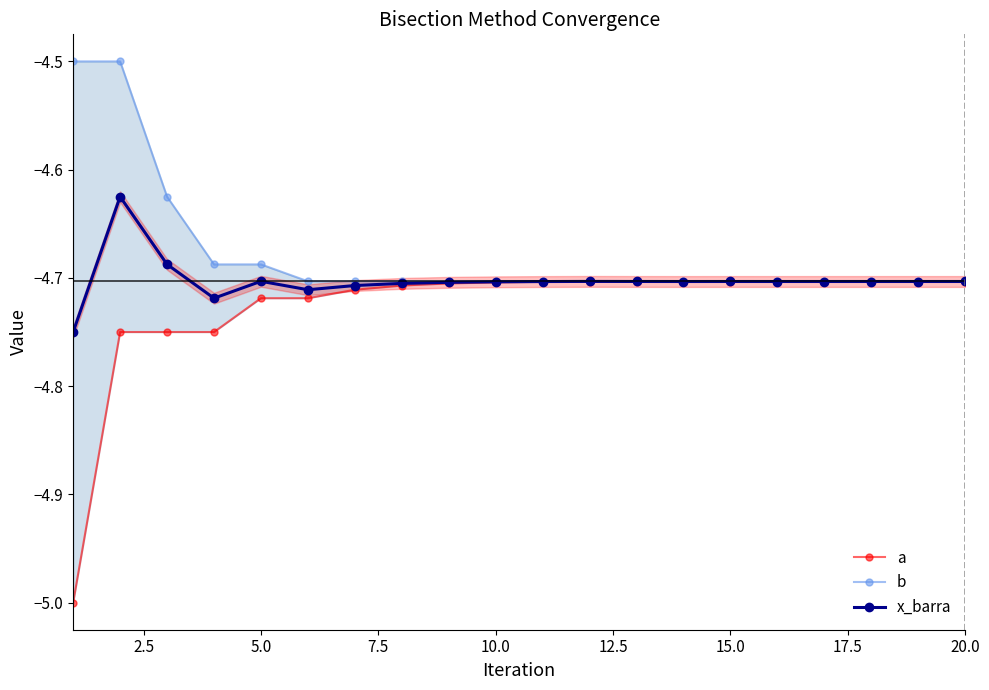

True or false: x_barra has more than 1 points higher than both neighbors.

True